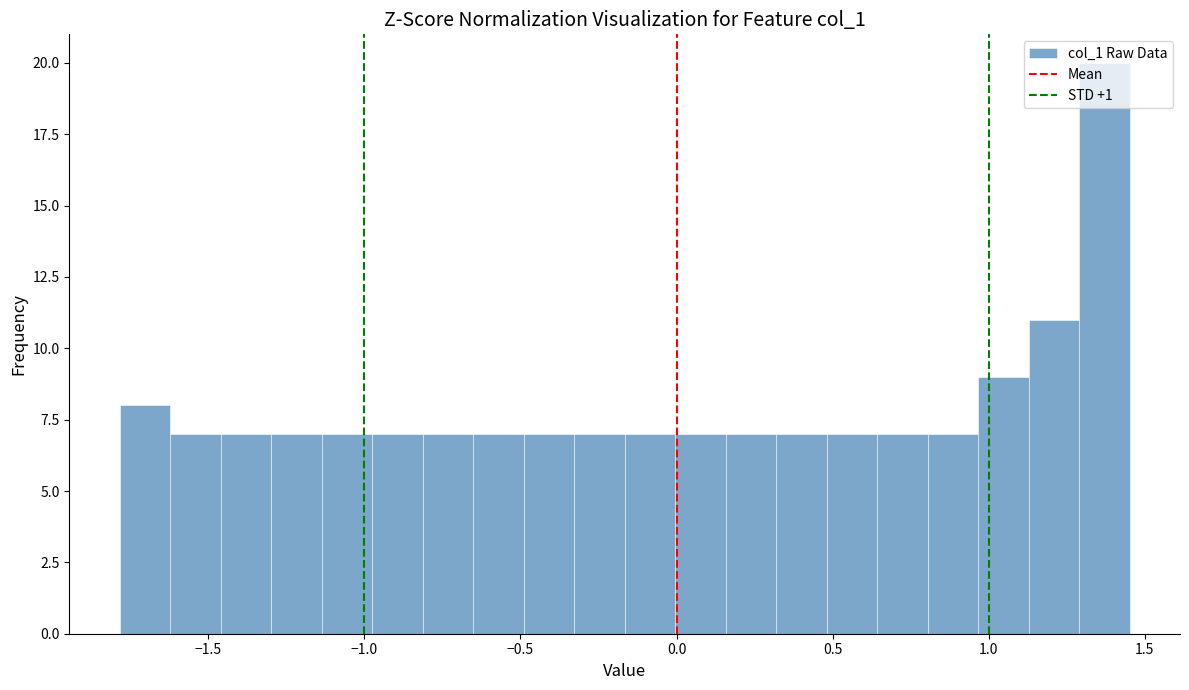

Around what value on the x-axis is the tallest bar? Give the approximate position of its centre, as read against the axis.

1.35